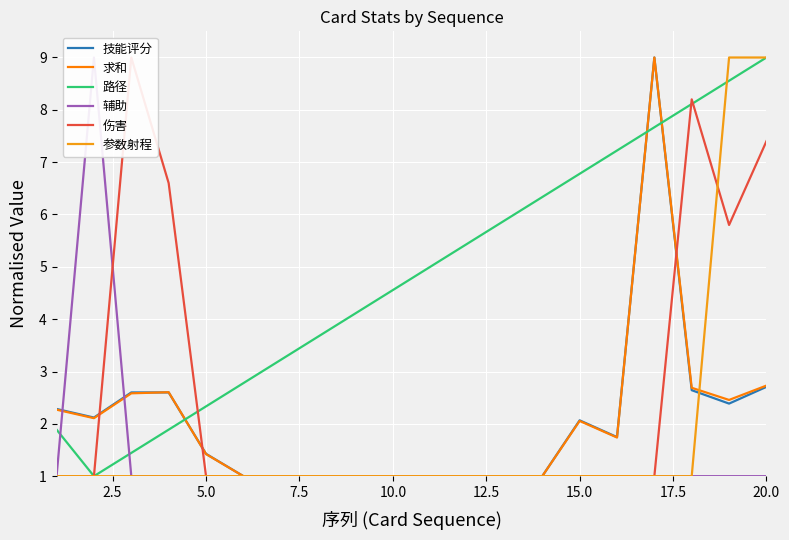

What is the difference between the maximum and minimum values in the 伤害 series?

8.0